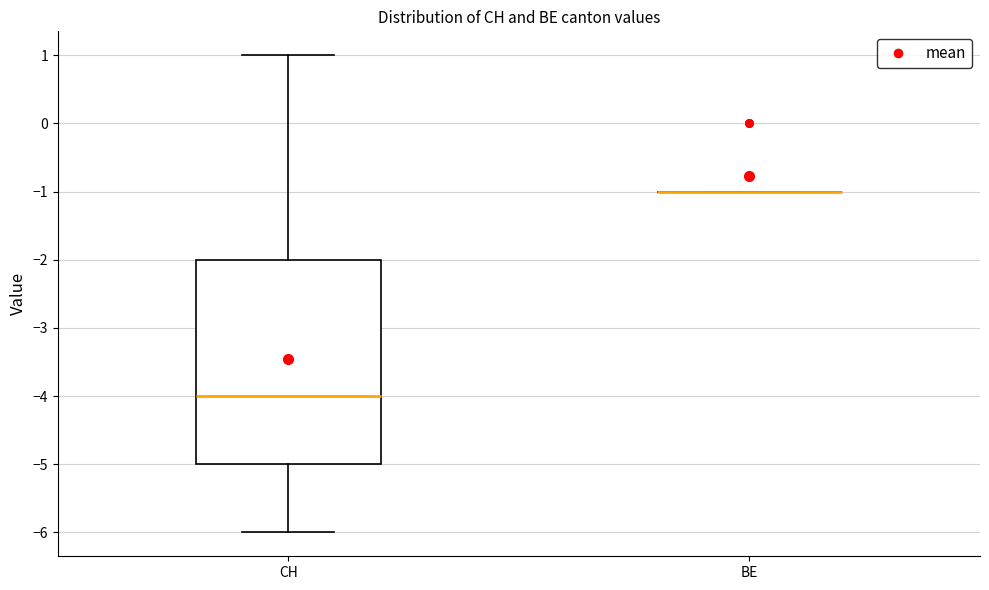

Reading left to right, transcribe this box plot: for each box, give where its median line is, the range the box spans, and where its two whiskers end, as read against the y-axis. The values are not printed on the chart, so give them approximately, as read against the axis.

CH: median -4, box -5 to -2, whiskers -6 to 1
BE: box collapsed to a line at -1, whiskers -1 to -1